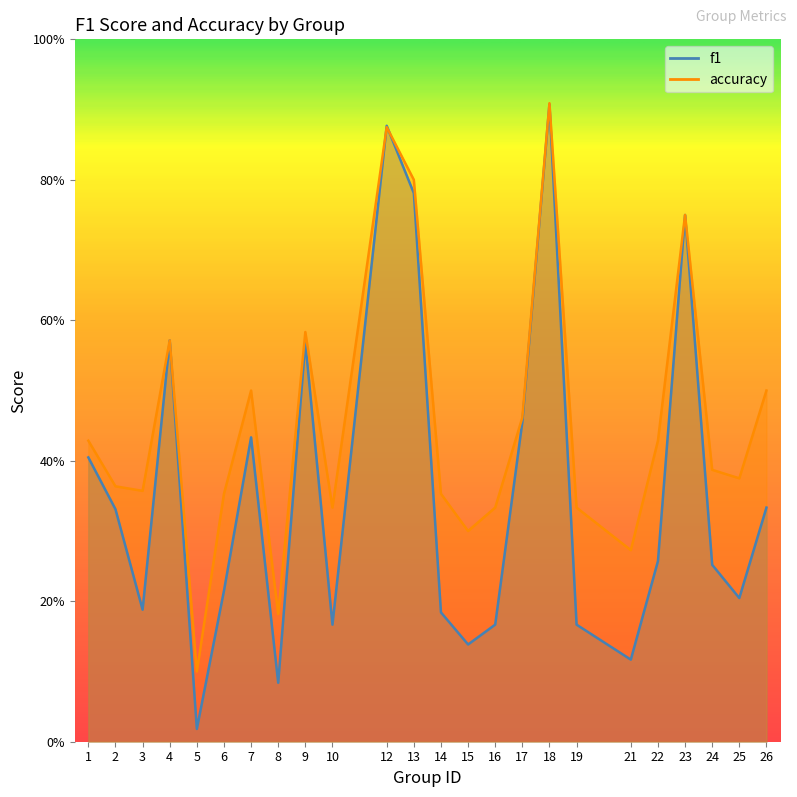

The value of accuracy at 5 is 0.1. True or false?

True